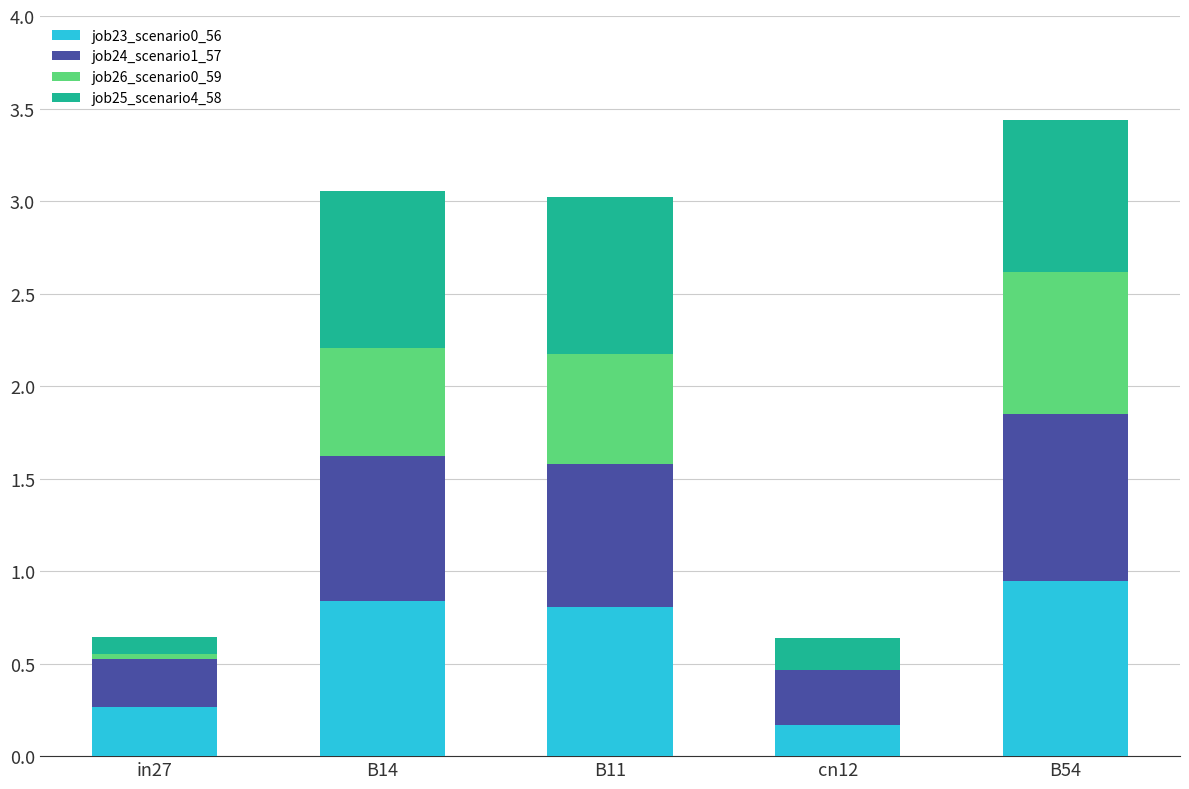

What is the total value across all series at cn12?

0.6